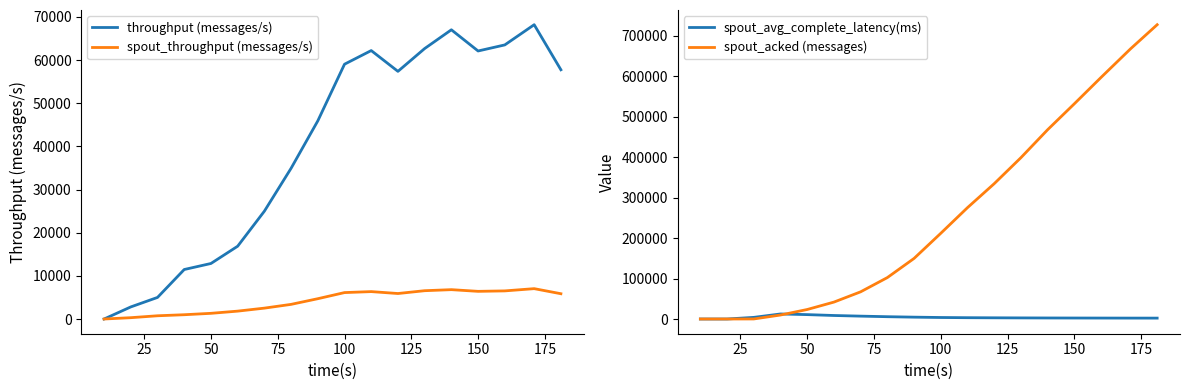

What is the maximum value for spout_throughput (messages/s)?

7032